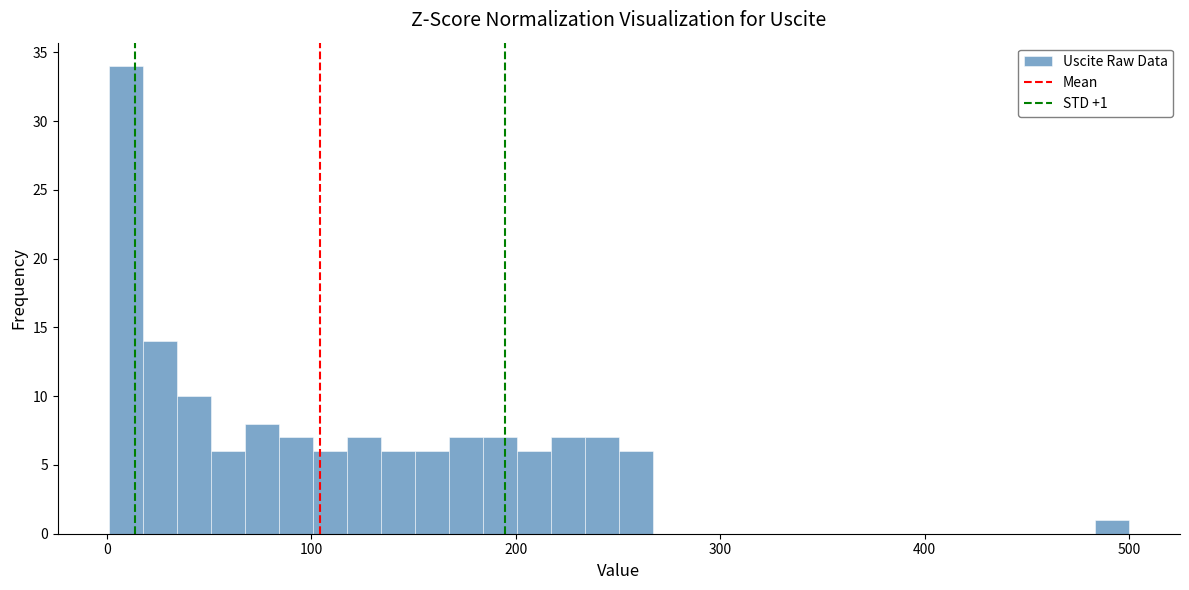

Around what value on the x-axis is the tallest bar? Give the approximate position of its centre, as read against the axis.

10